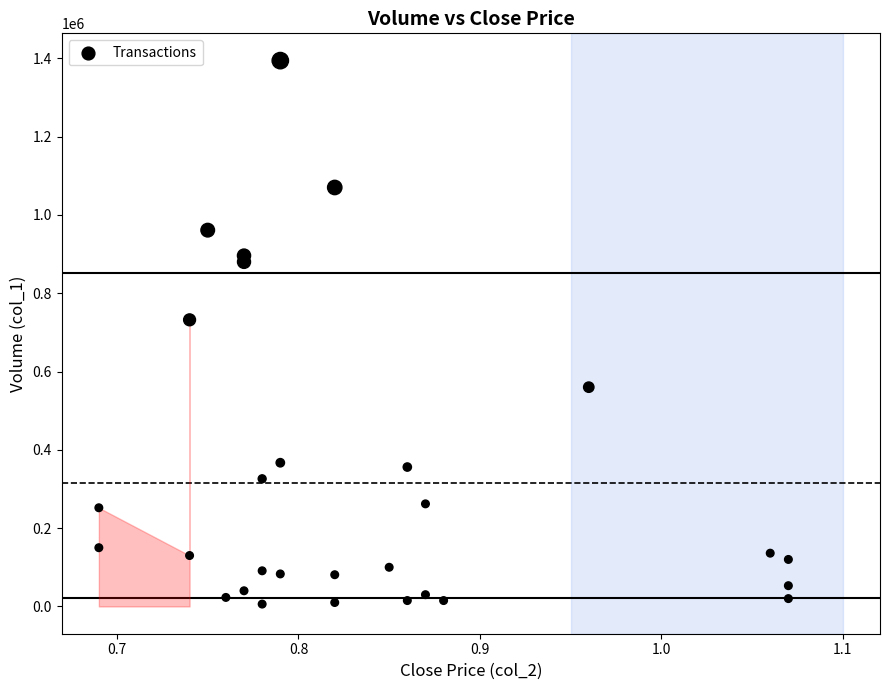

What Y value in the scatter plot is closest to 700000?

732000